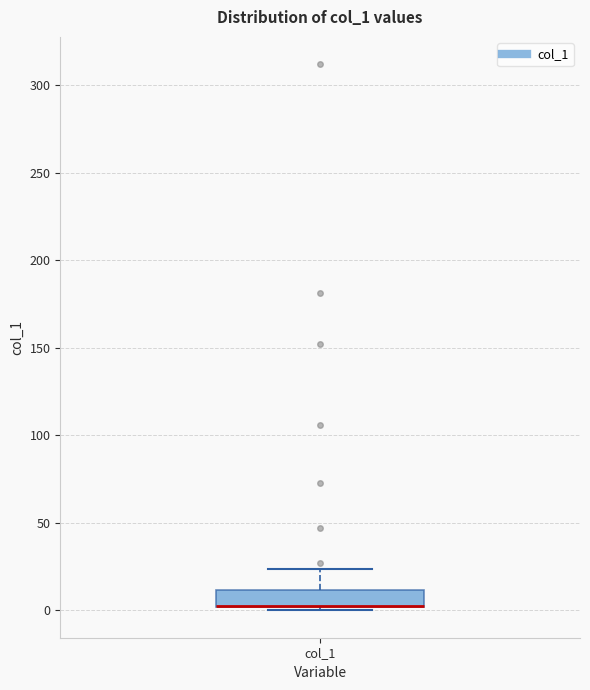

Read this box plot against the y-axis: the position of the median line, the range covered by the box, and the ends of both whiskers. The values are not printed on the chart, so give them approximately, as read against the axis.

median 0 (drawn on the box's lower edge), box 0 to 10, whiskers 0 (just below the box's lower edge) to 25